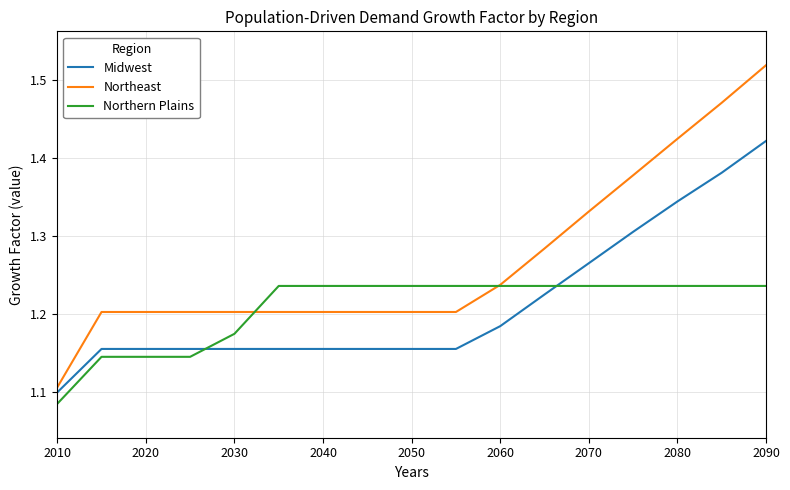

Which series has the largest total across all categories?

Northeast